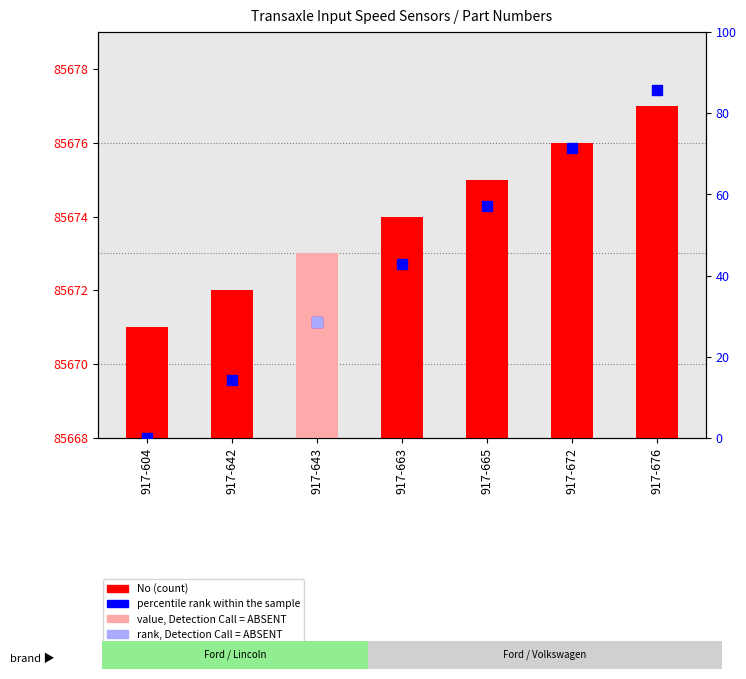

At which category is the sum across all series the highest?

917-676